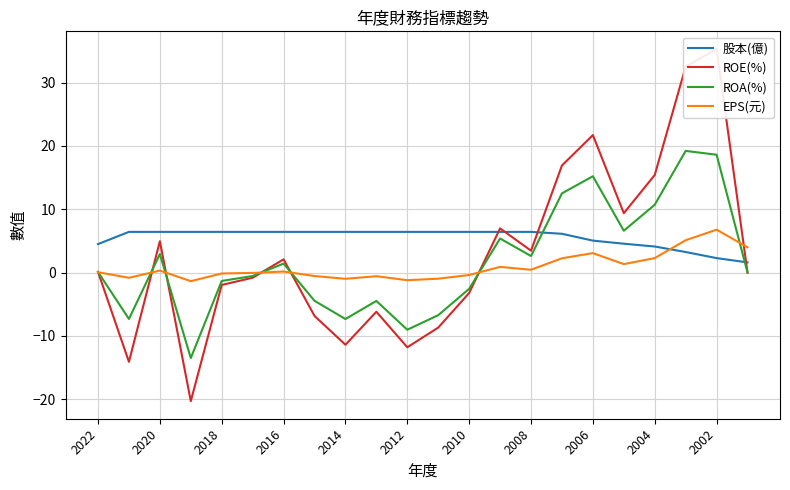

How many negative values does the ROA(%) series have?

10